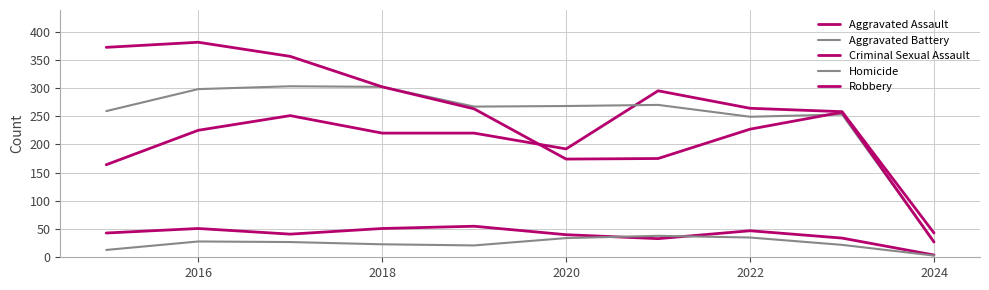

Which series has the largest total across all categories?

Robbery